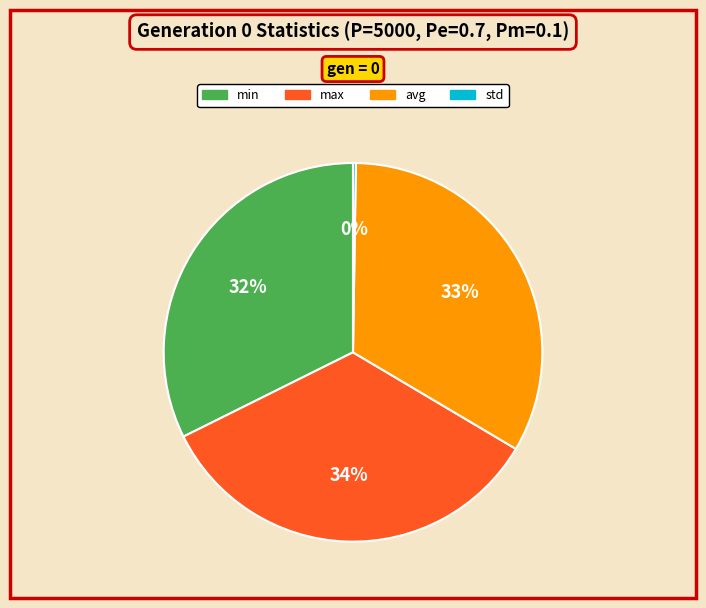

To the nearest percent, what portion does max represent?

34%